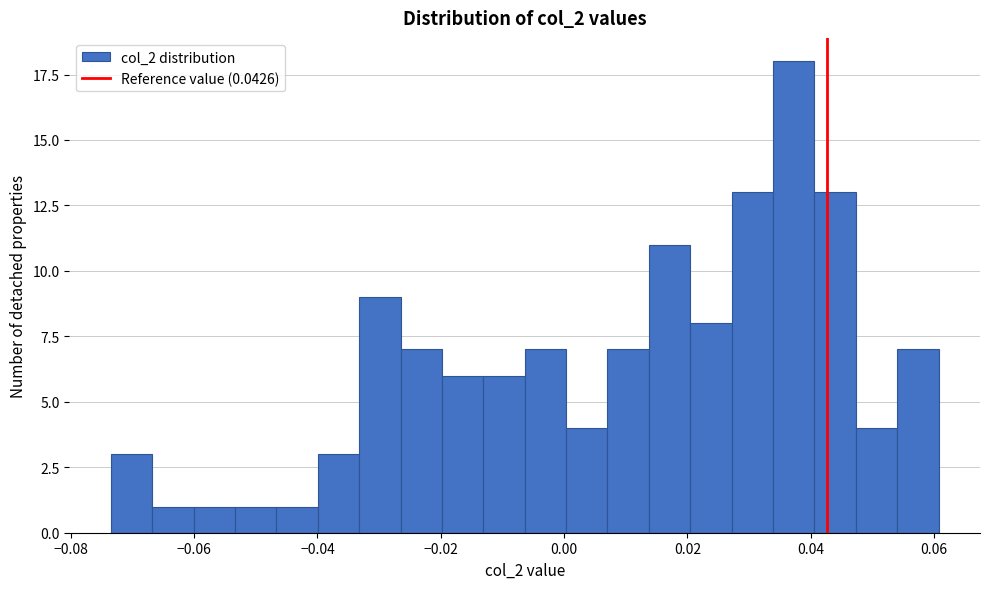

Around what value on the x-axis is the tallest bar? Give the approximate position of its centre, as read against the axis.

0.038